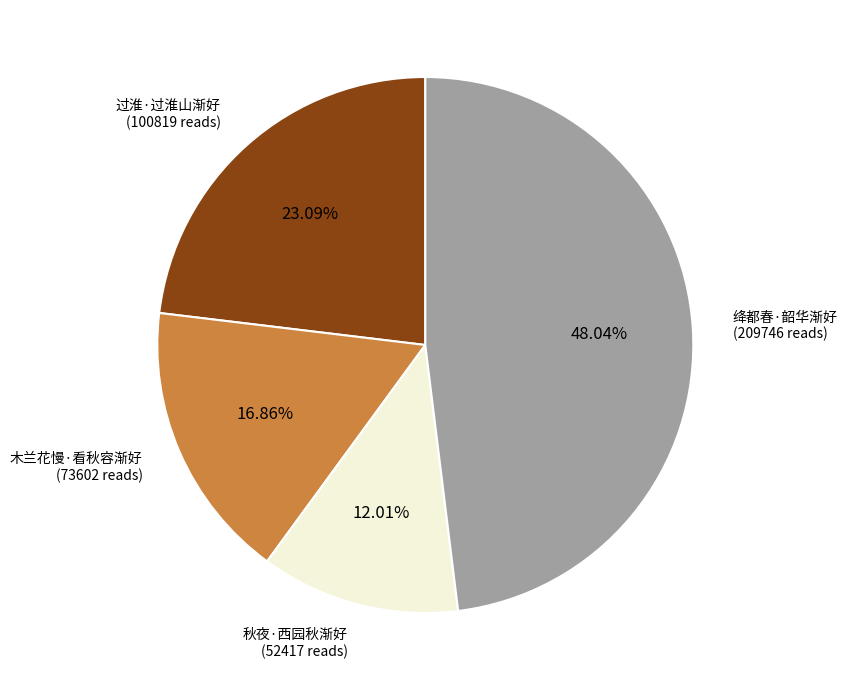

Is there any slice that represents more than half of the pie?

No